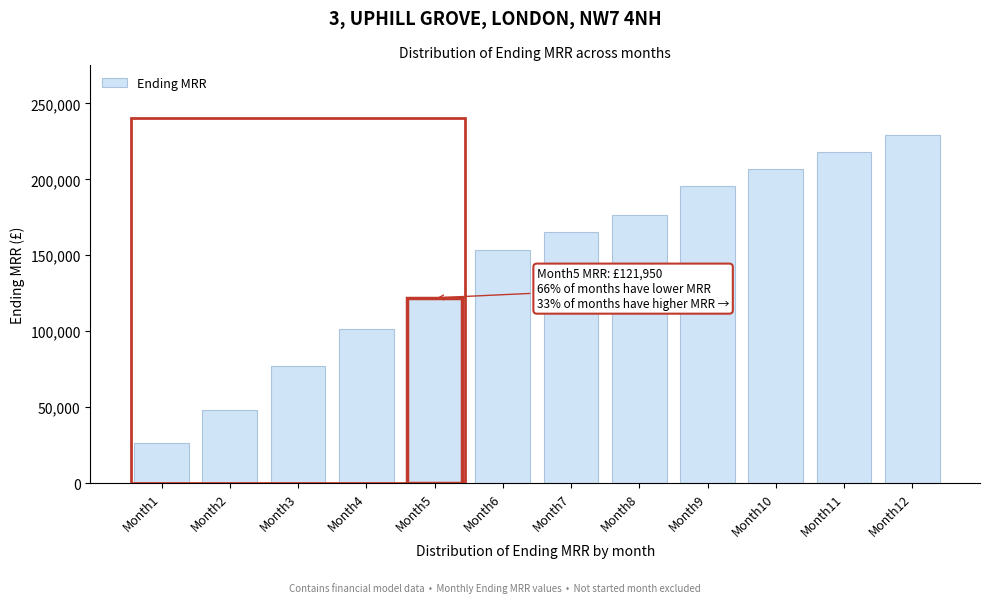

Reading left to right, extract all data points from this chart.

26250	47850	77100	101325	121950	153450	165450	176700	195750	206700	217950	229200